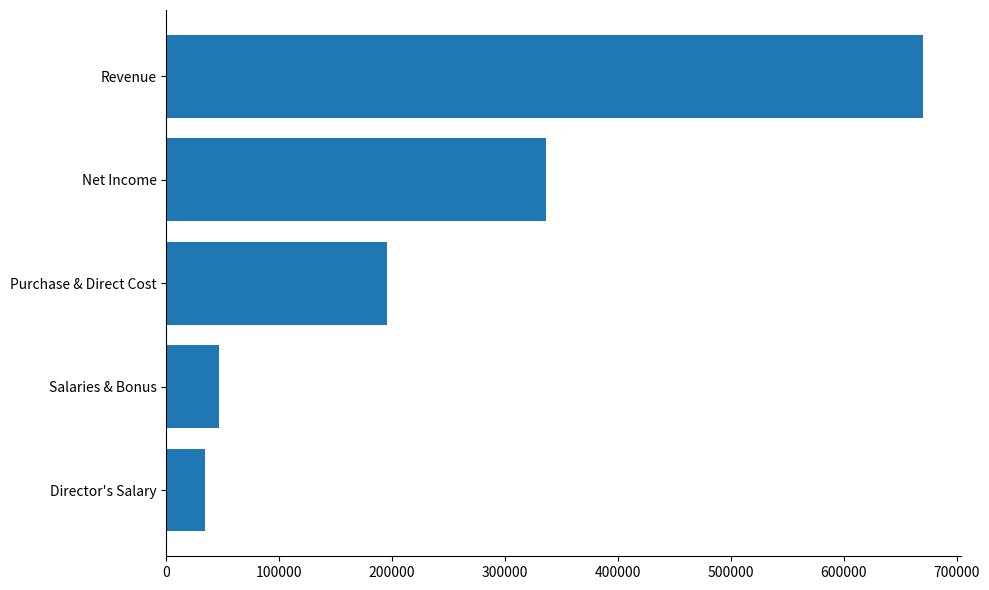

Is it true that the value at Director's Salary is 34510.7?

True